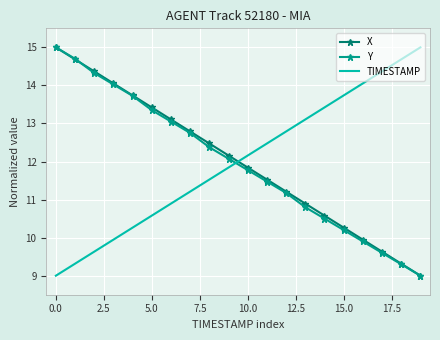

What is the greatest value displayed?

15.0